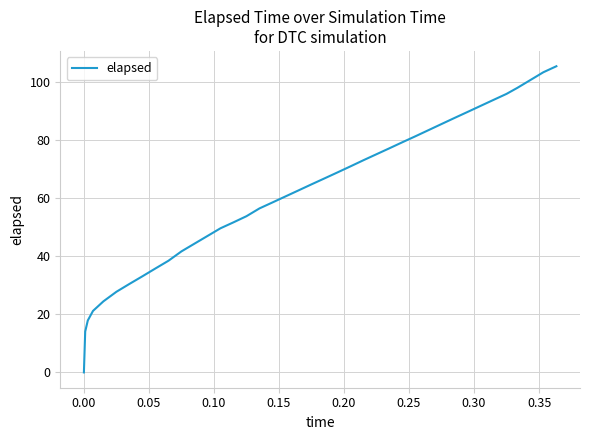

What is the maximum value shown in the chart?

105.5